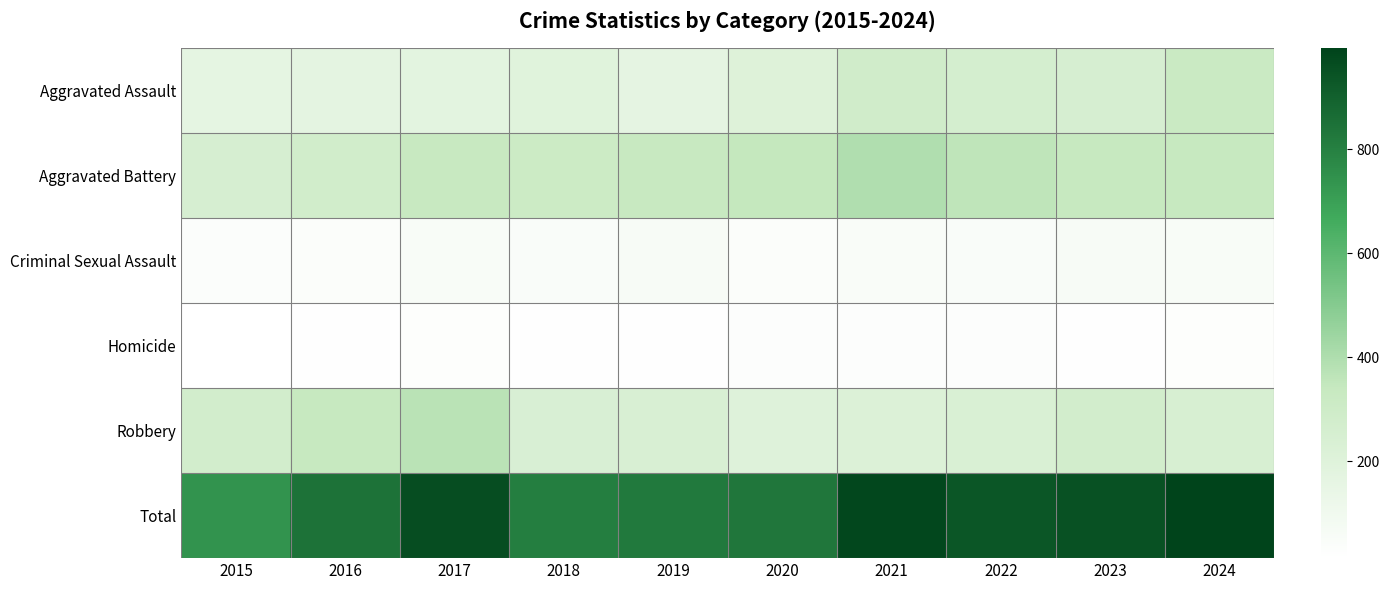

Reading right to left, list all the values displayed in this chart.

Aggravated Assault: 2024=324	2023=252	2022=259	2021=286	2020=209	2019=167	2018=193	2017=172	2016=169	2015=160
Aggravated Battery: 2024=342	2023=339	2022=361	2021=393	2020=345	2019=334	2018=310	2017=334	2016=281	2015=253
Criminal Sexual Assault: 2024=55	2023=62	2022=46	2021=52	2020=39	2019=63	2018=47	2017=54	2016=39	2015=36
Homicide: 2024=29	2023=21	2022=32	2021=31	2020=33	2019=18	2018=21	2017=29	2016=19	2015=14
Robbery: 2024=244	2023=277	2022=236	2021=217	2020=204	2019=241	2018=239	2017=371	2016=337	2015=277
Total: 2024=994	2023=951	2022=934	2021=979	2020=830	2019=823	2018=810	2017=960	2016=845	2015=740